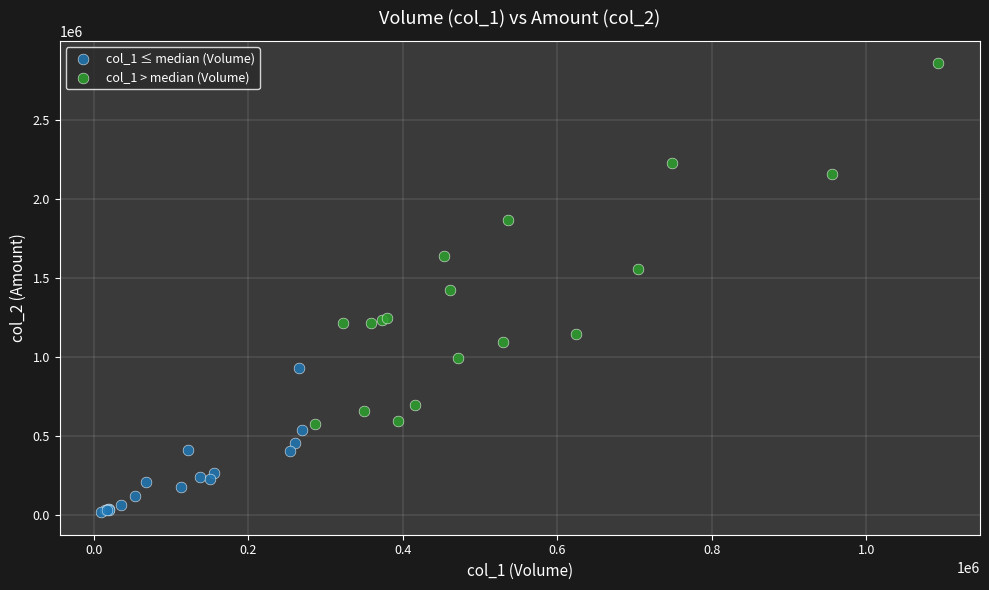

Which series has the widest spread of Y values?

col_1 > median (Volume)